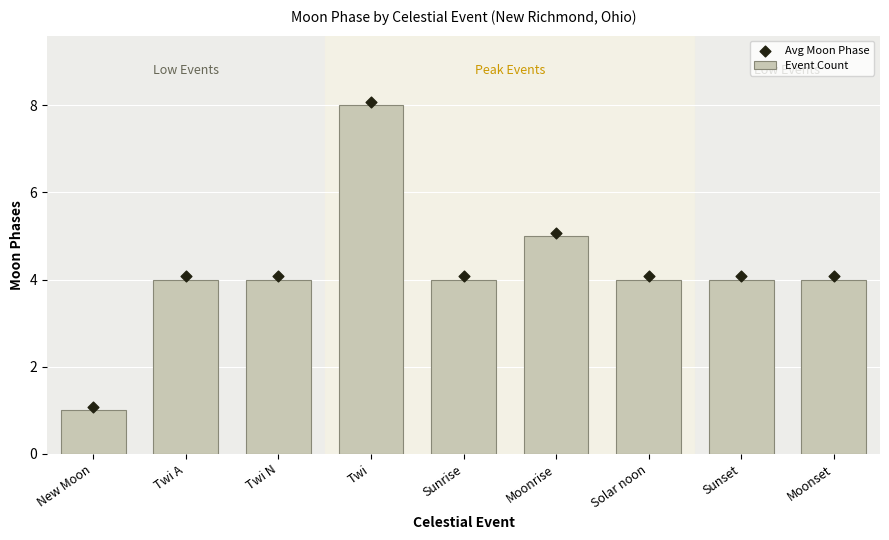

What are all the series names shown in the legend?

Event Count, Avg Moon Phase